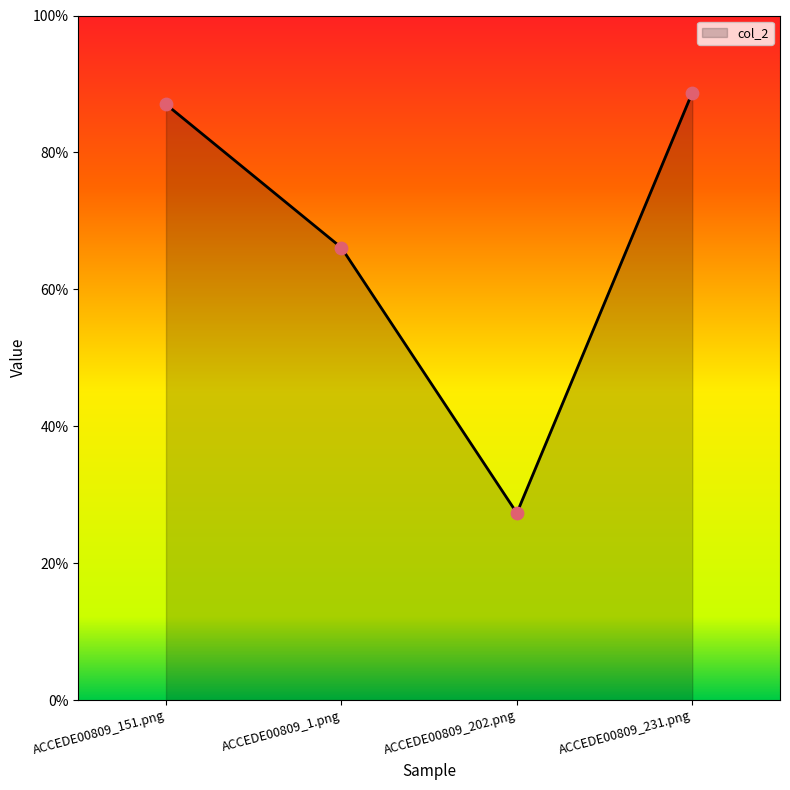

Which has a higher value, ACCEDE00809_151.png or ACCEDE00809_231.png?

ACCEDE00809_231.png